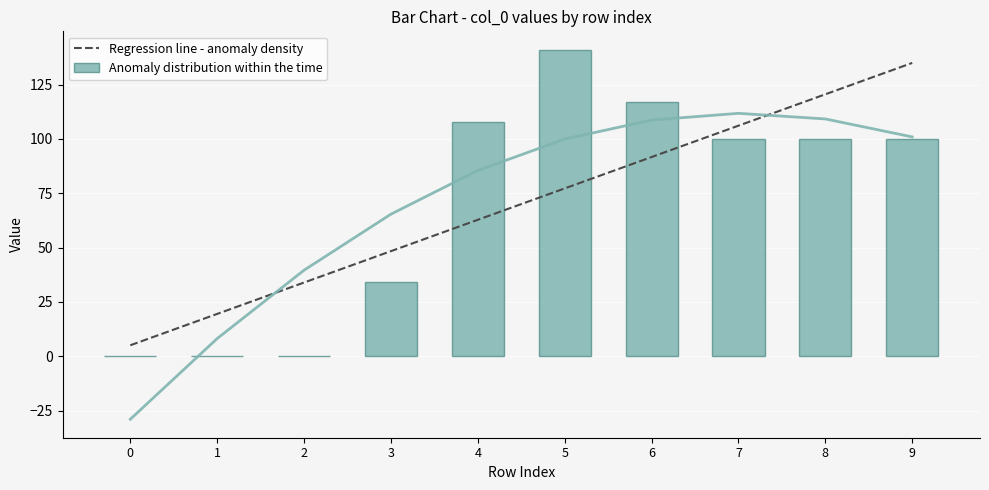

Reading left to right, what are all the values shown in this chart?

Regression line - anomaly density: 5.0	19.5	33.9	48.3	62.8	77.2	91.7	106.1	120.5	135.0
Anomaly distribution within the time: 0.0	0.0	0.0	34.0	108.0	141.0	117.0	100.0	100.0	100.0